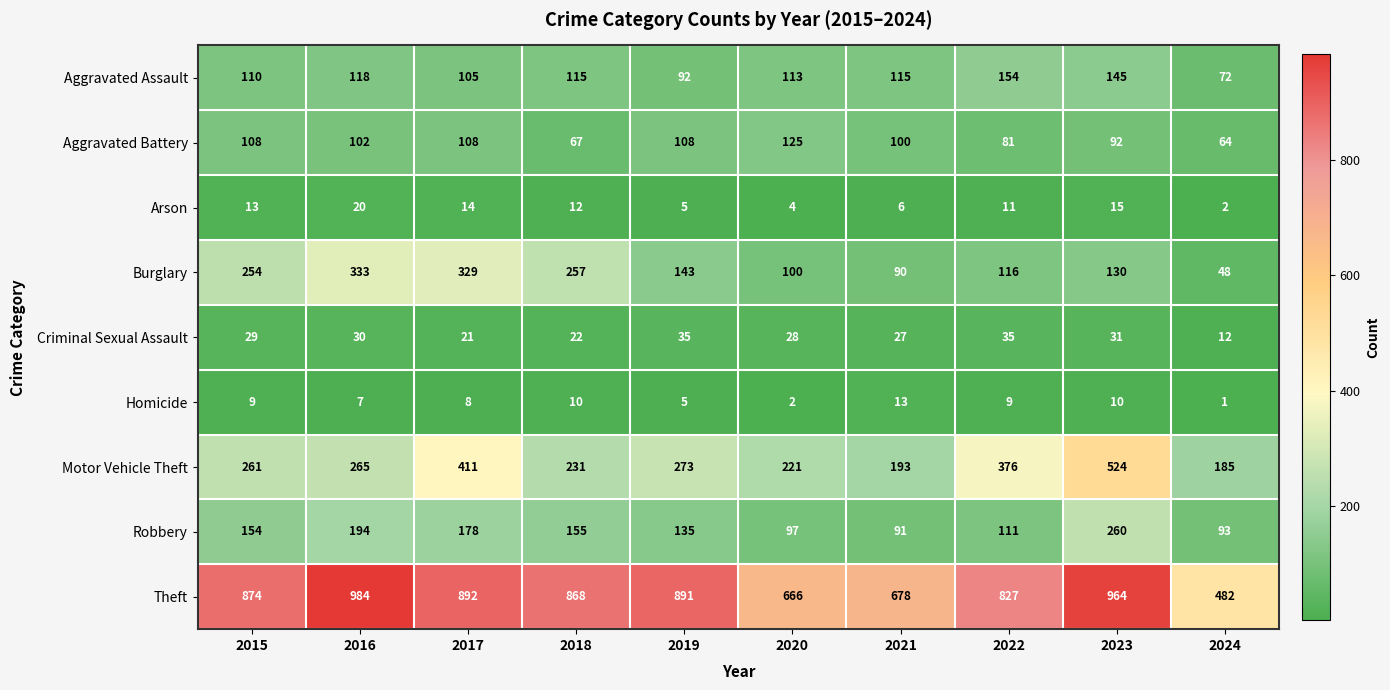

The Homicide series shows 4 at 2016. True or false?

False